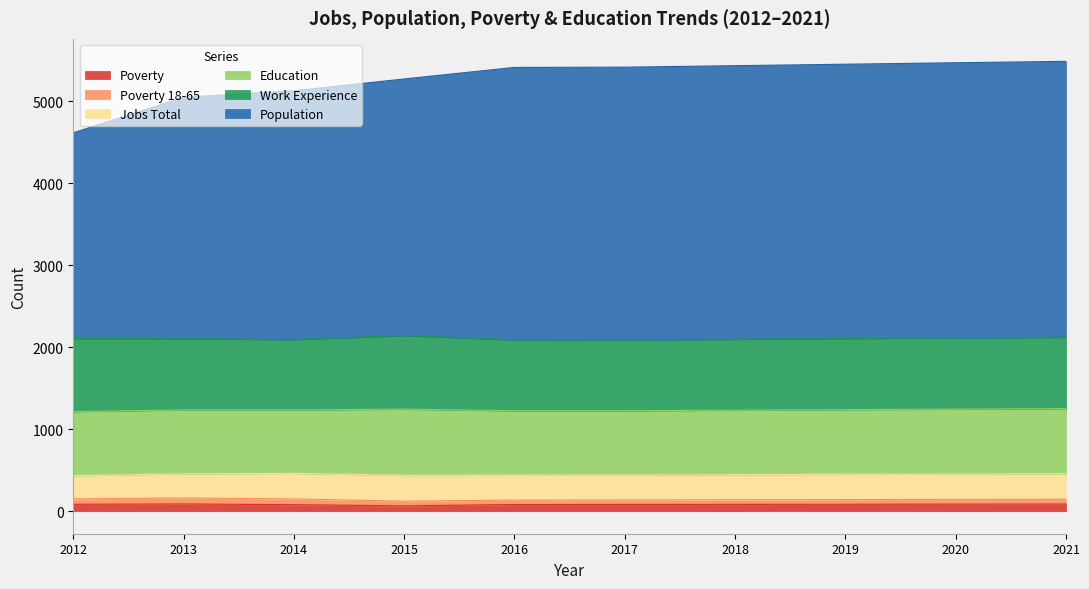

Which category has the lowest value across all series?

2016